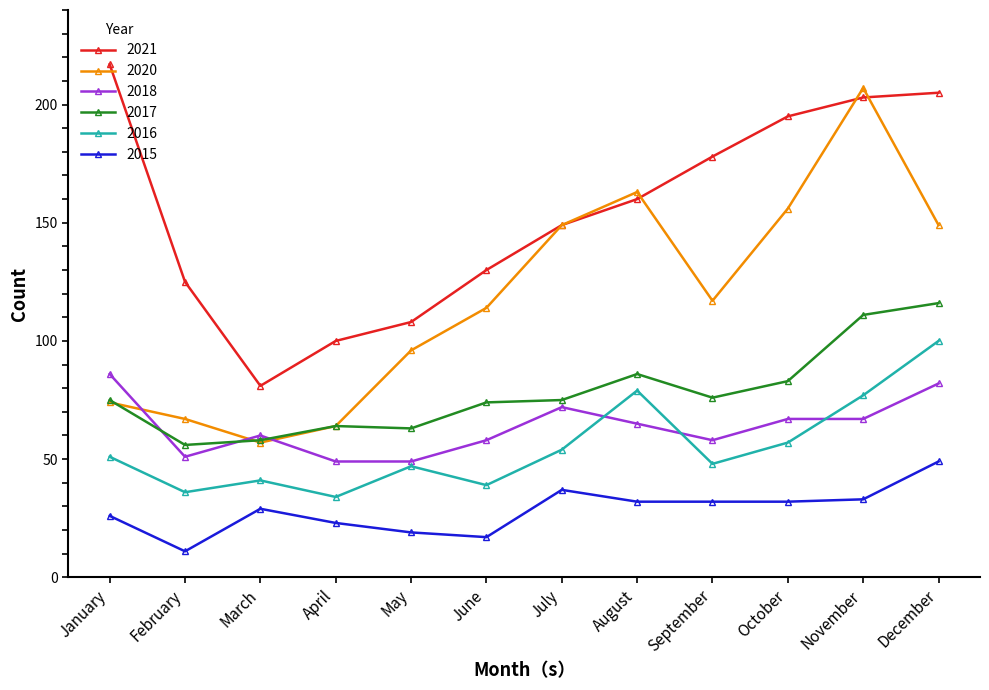

What is the sum of all 2021 values?

1851